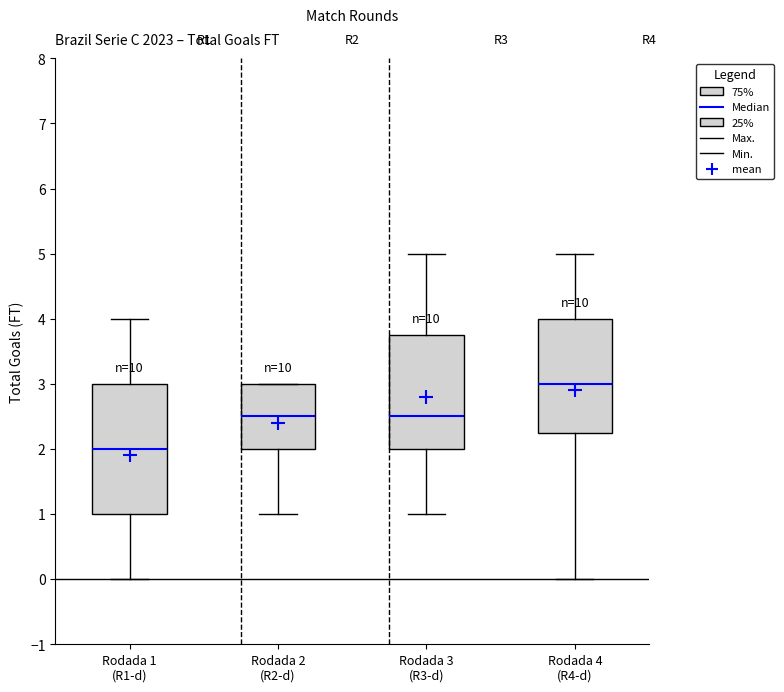

Reading left to right, transcribe this box plot: for each box, give where its median line is, the range the box spans, and where its two whiskers end, as read against the y-axis. The values are not printed on the chart, so give them approximately, as read against the axis.

Rodada 1 (R1-d): median 2.0, box 1.0 to 3.0, whiskers 0.0 to 4.0
Rodada 2 (R2-d): median 2.5, box 2.0 to 3.0, whiskers 1.0 to 3.0
Rodada 3 (R3-d): median 2.5, box 2.0 to 3.8, whiskers 1.0 to 5.0
Rodada 4 (R4-d): median 3.0, box 2.3 to 4.0, whiskers 0.0 to 5.0